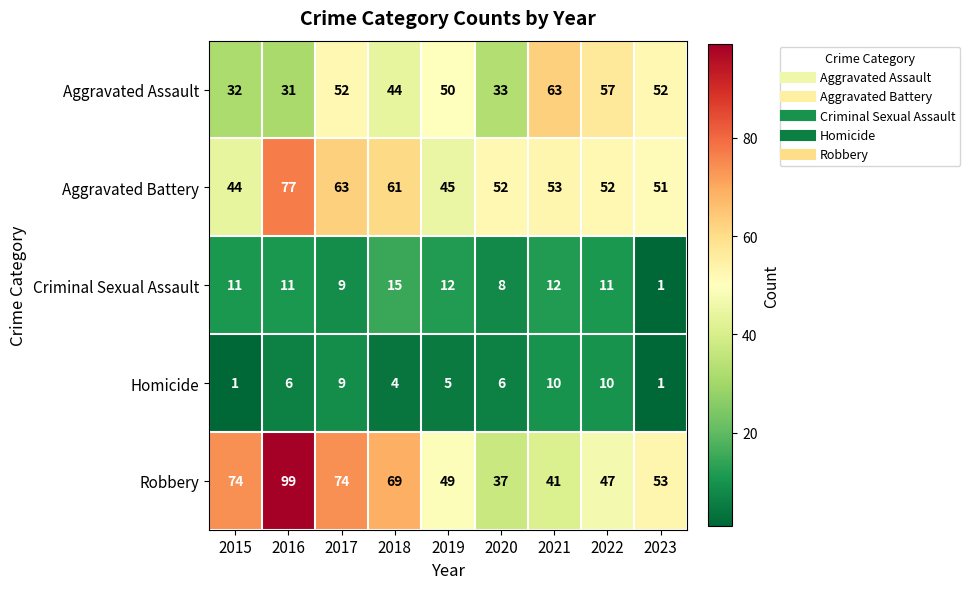

What is the difference between the second highest and second lowest values in the Aggravated Battery series?

18